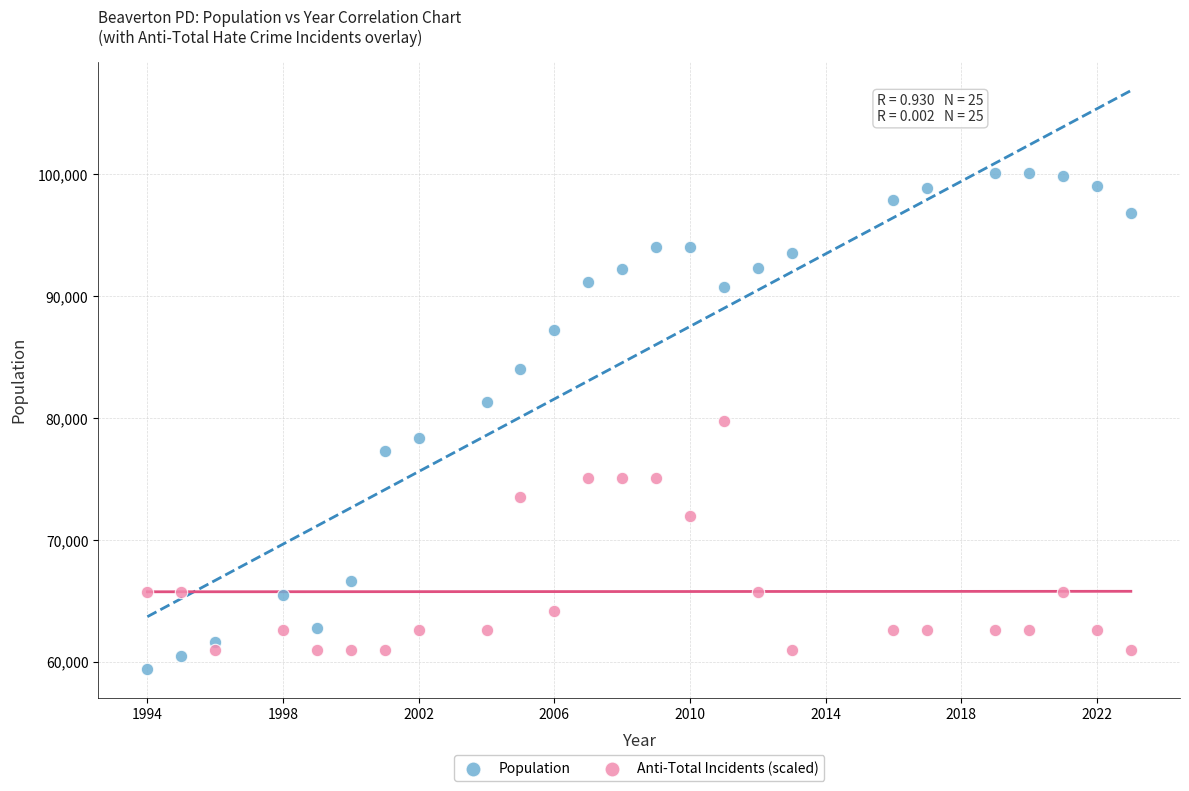

Across all data points, what is the range of X values (max minus min)?

29.0